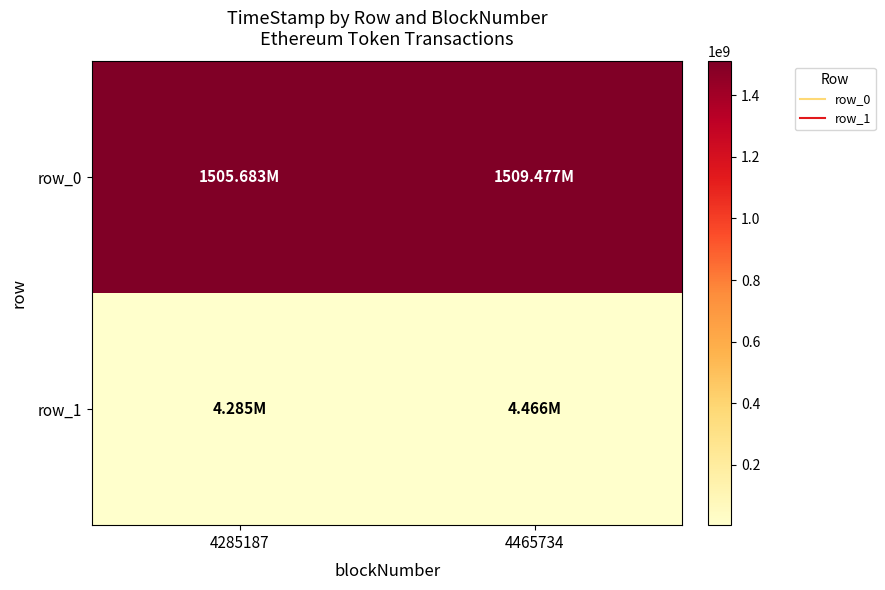

Reading left to right, extract all data points from this chart.

row_0: 1505682677	1509477123
row_1: 4285187	4465734